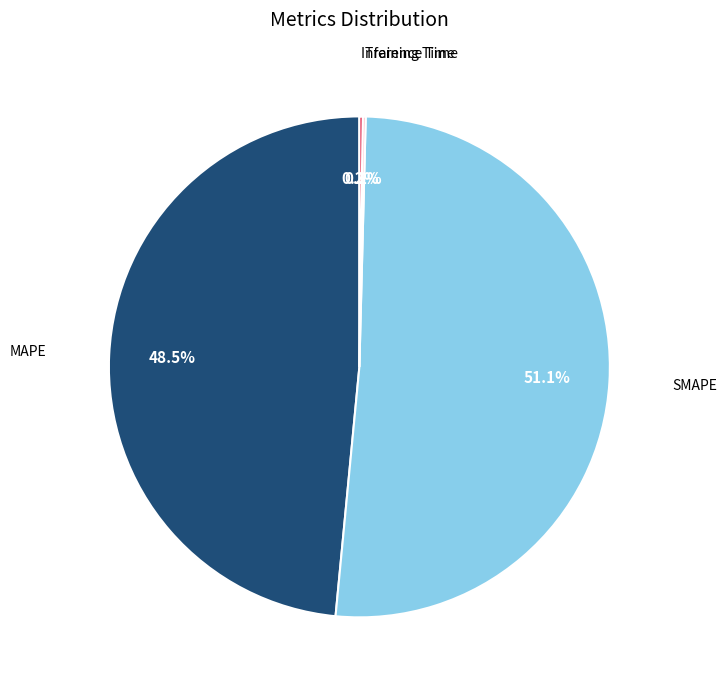

Is there any slice that represents more than half of the pie?

Yes